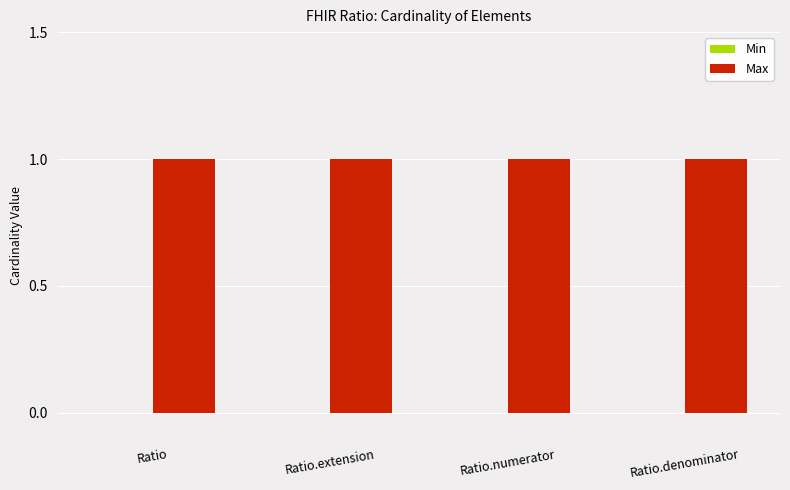

Which series has the largest range (max minus min)?

Min